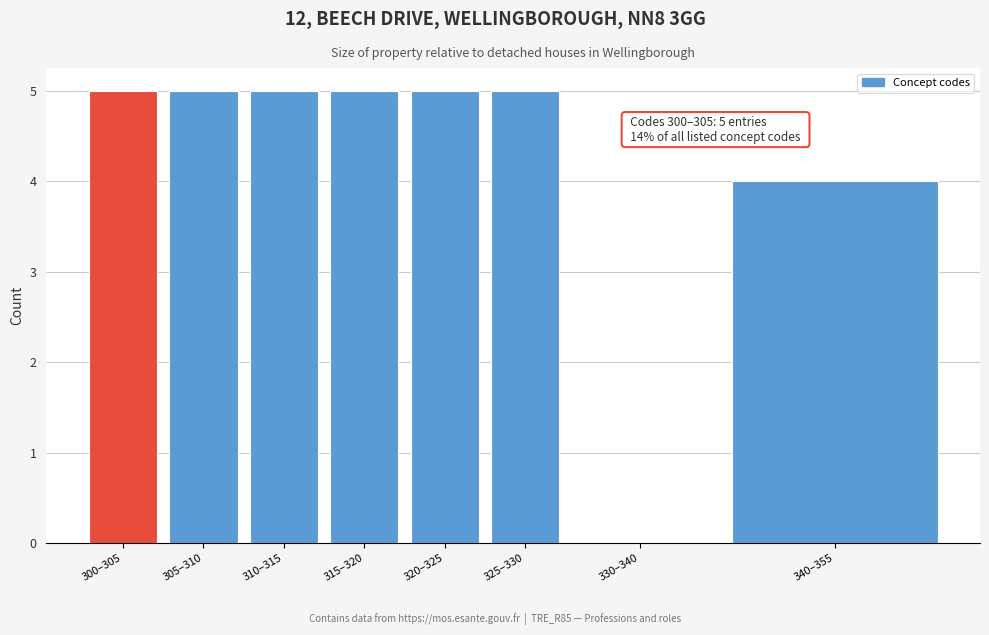

Reading left to right, what are all the values shown in this chart?

300–305=5	305–310=5	310–315=5	315–320=5	320–325=5	325–330=5	330–340=0	340–355=4